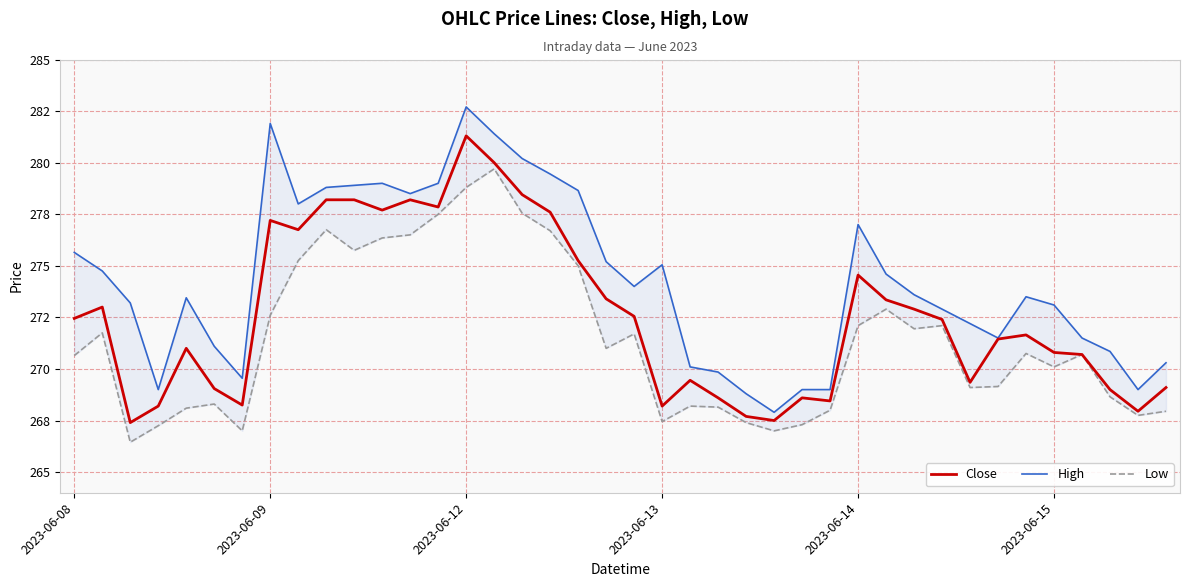

How many interior local peaks does the Low series have?

10